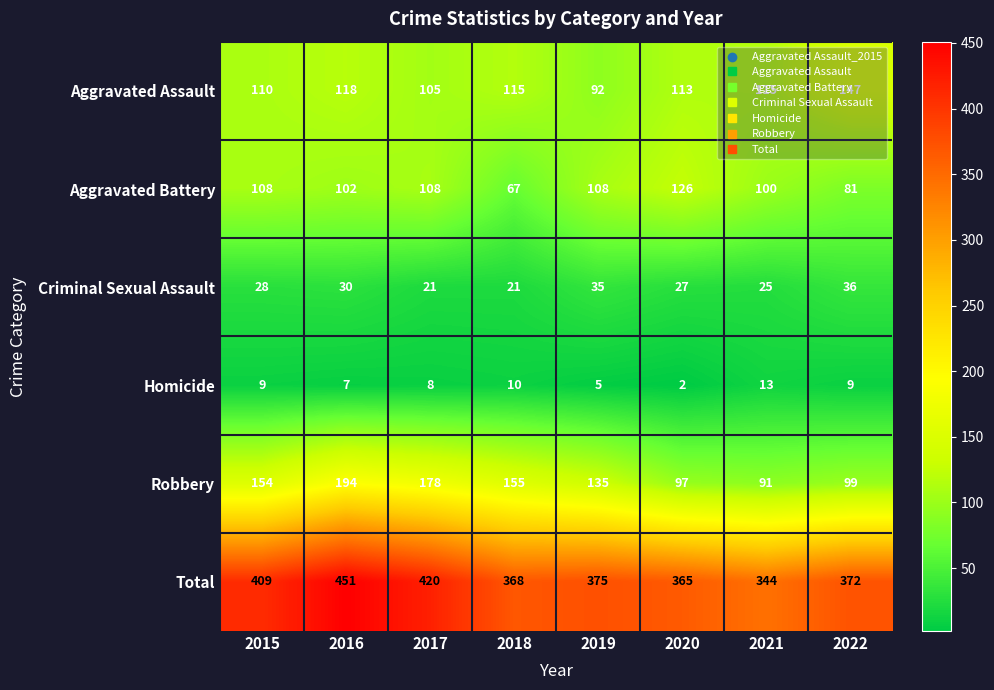

Rank the series by their maximum value, from highest to lowest.

Total, Robbery, Aggravated Assault, Aggravated Battery, Criminal Sexual Assault, Homicide